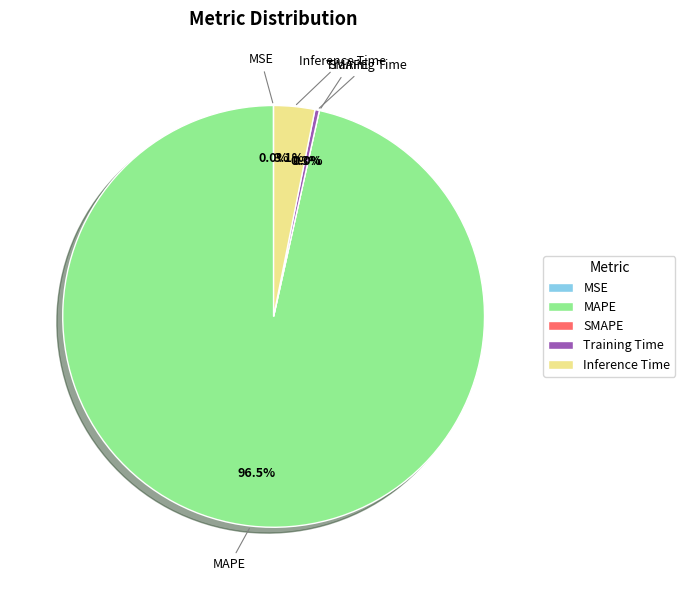

Is there a majority slice in this chart?

Yes